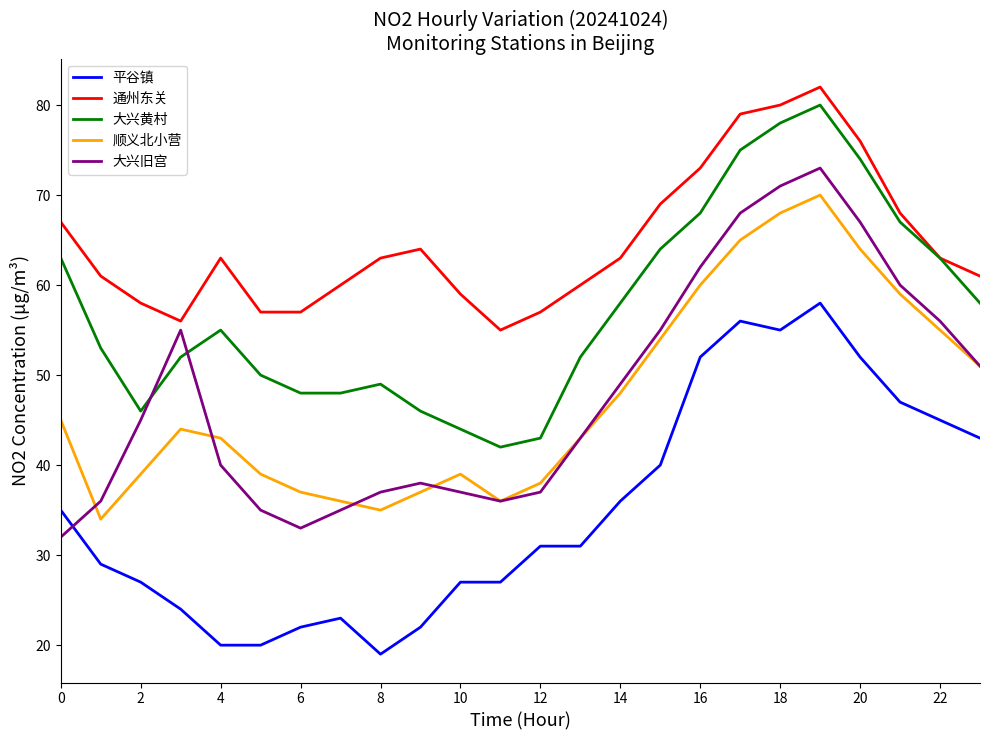

True or false: 大兴黄村 and 顺义北小营 cross at least once.

False